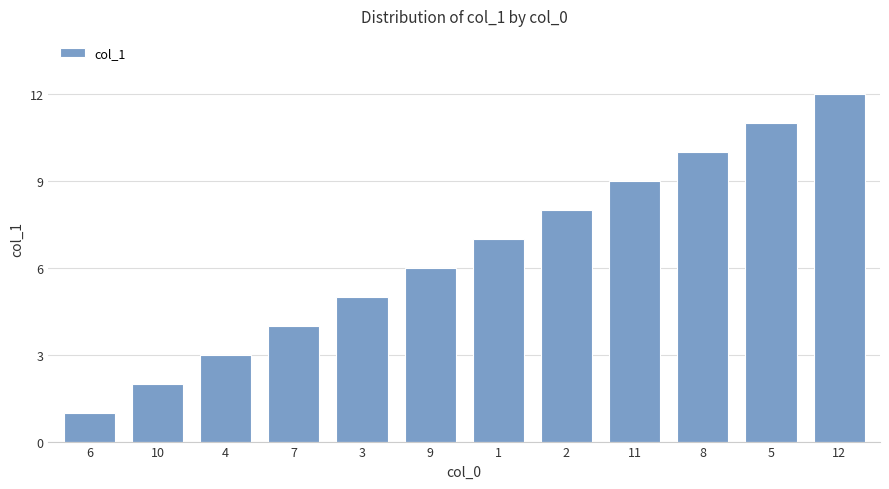

What is the greatest value displayed?

12